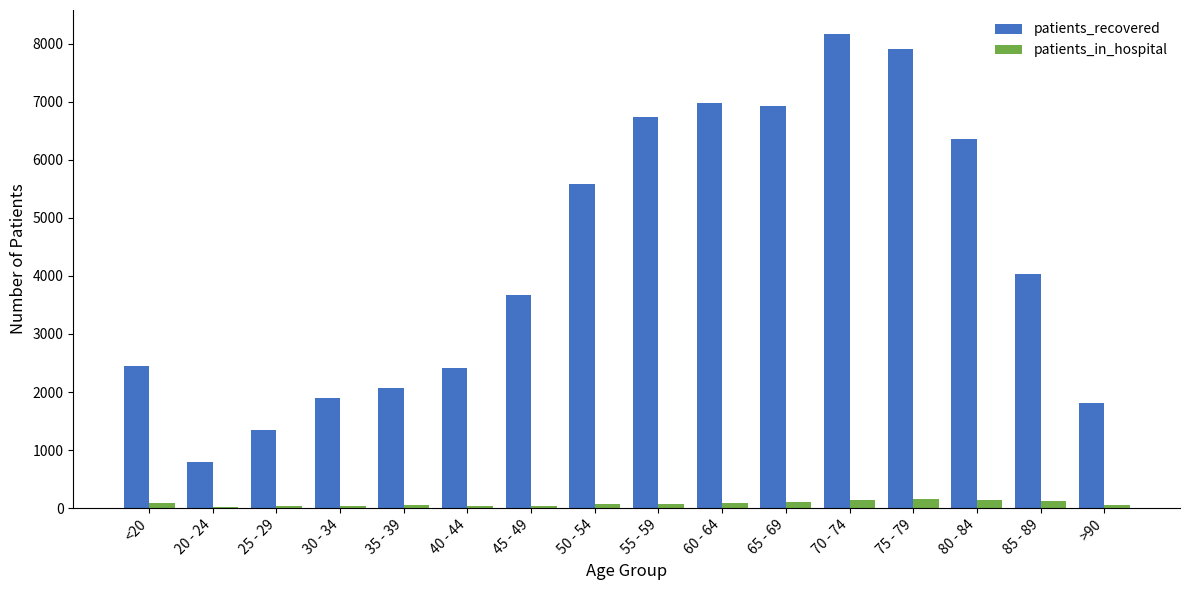

Where is patients_recovered nearest to the value 4480?

85 - 89